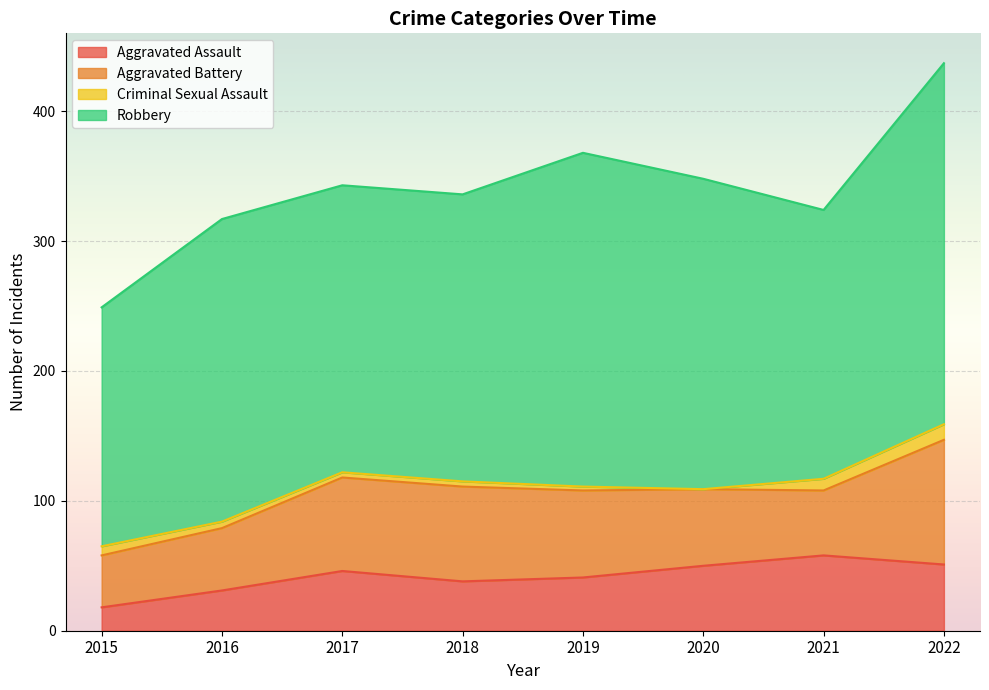

True or false: Robbery and Aggravated Assault intersect in this chart.

False